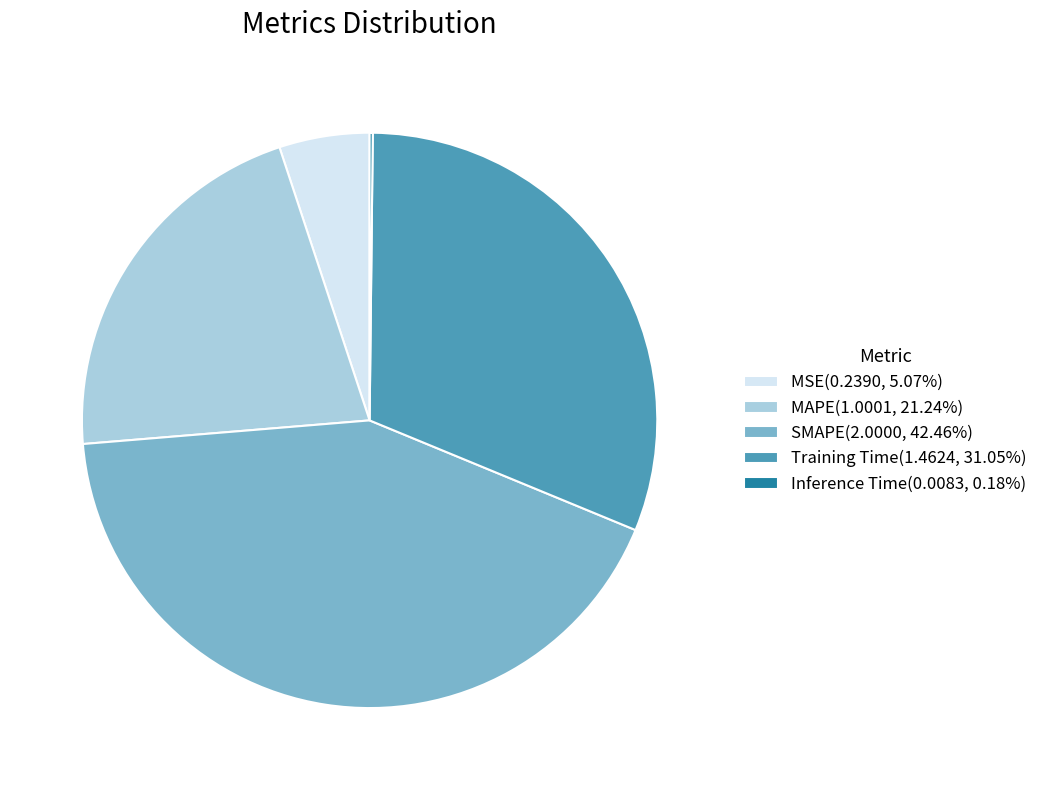

Does MAPE(1.0001, 21.24%) represent more than half of the total?

No